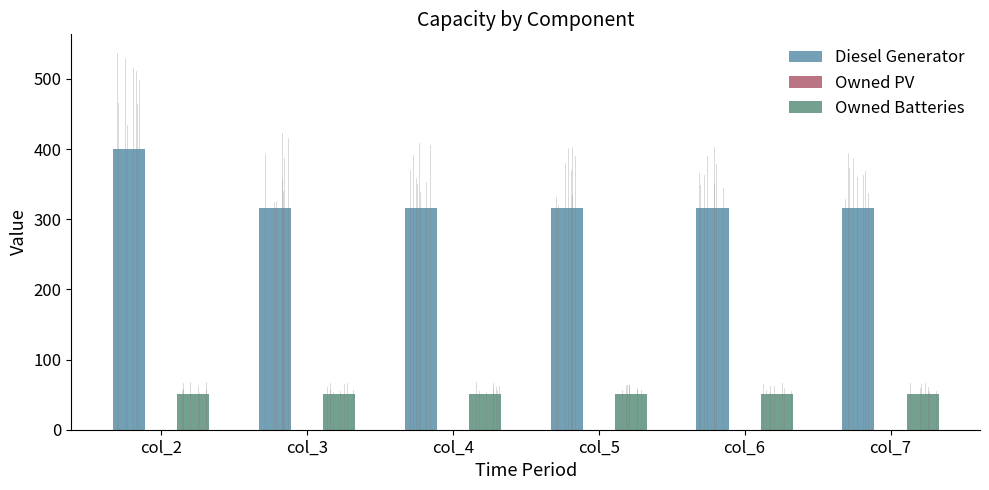

True or false: Diesel Generator has a value of 501 at col_6.

False